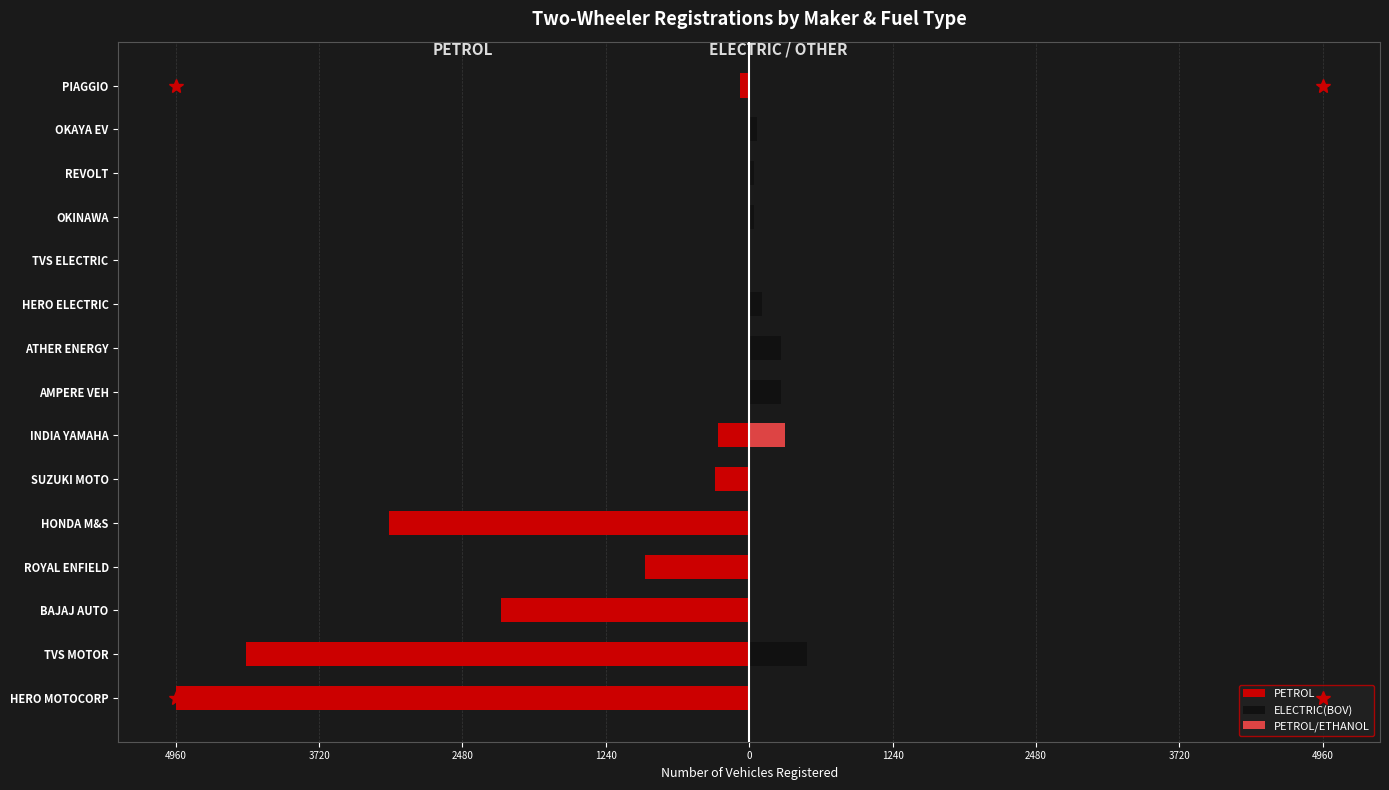

How many series are shown in this chart?

3